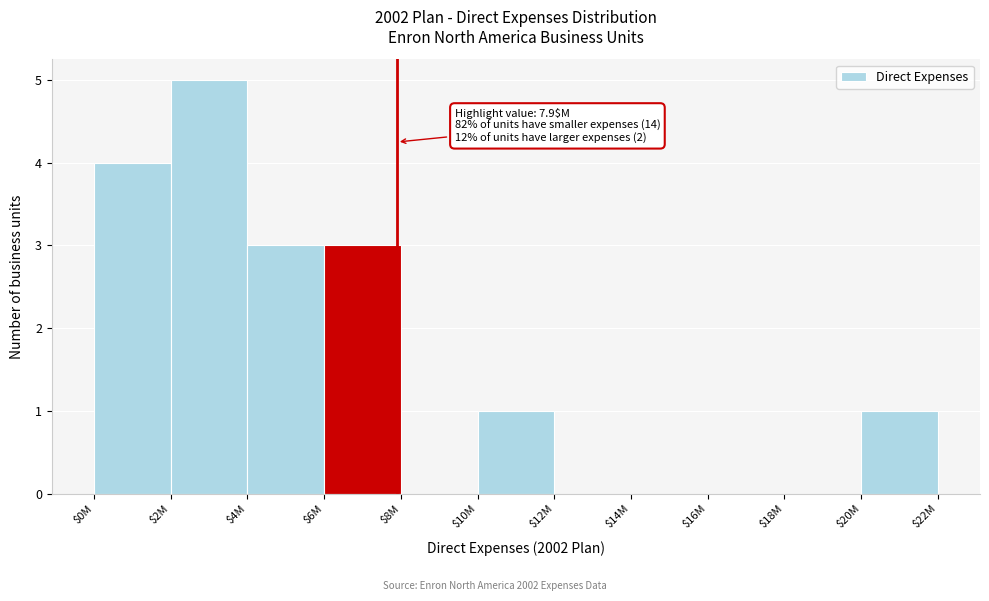

What value does the data have at $6M?

3